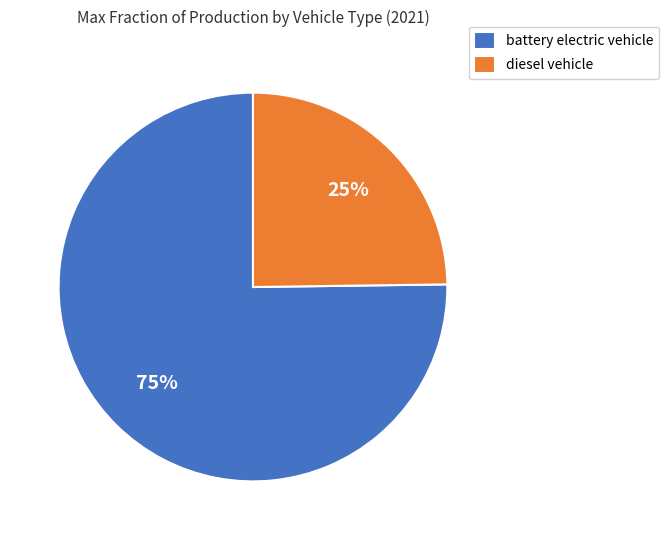

Is battery electric vehicle the majority of the pie?

Yes